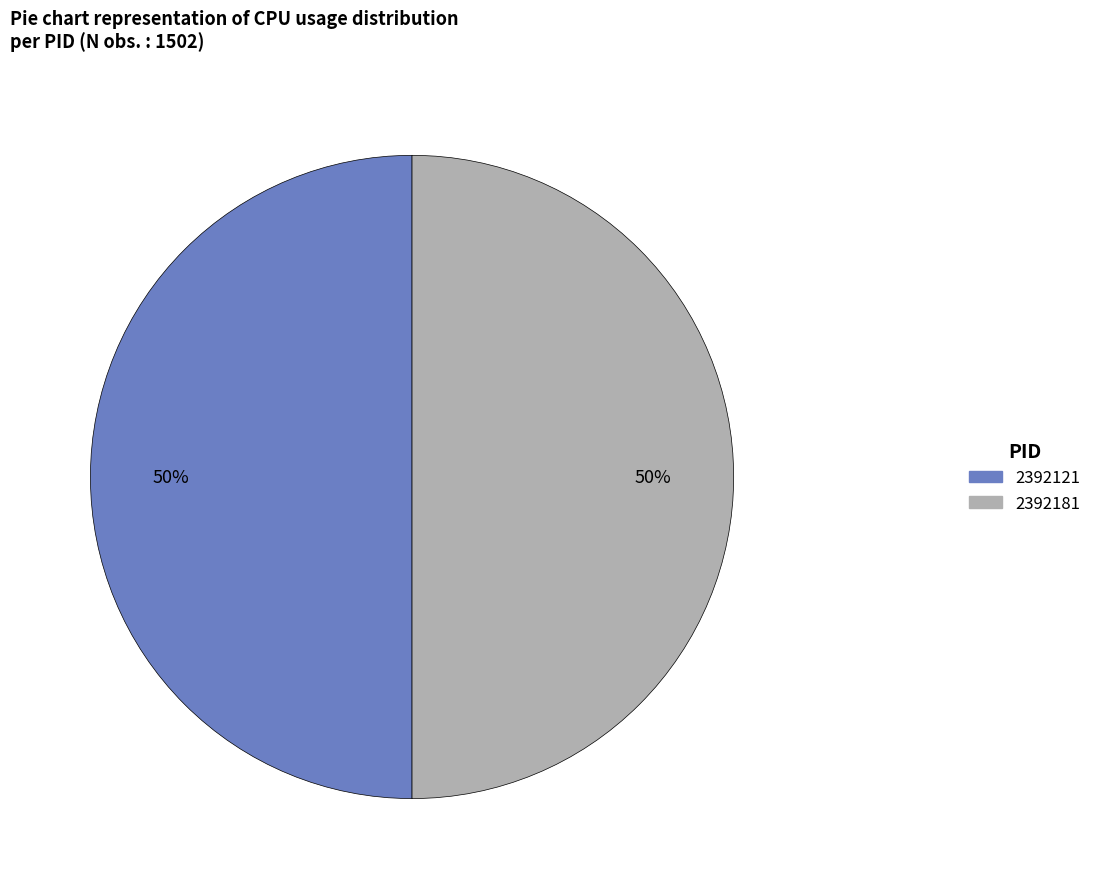

Count the number of slices in the pie.

2